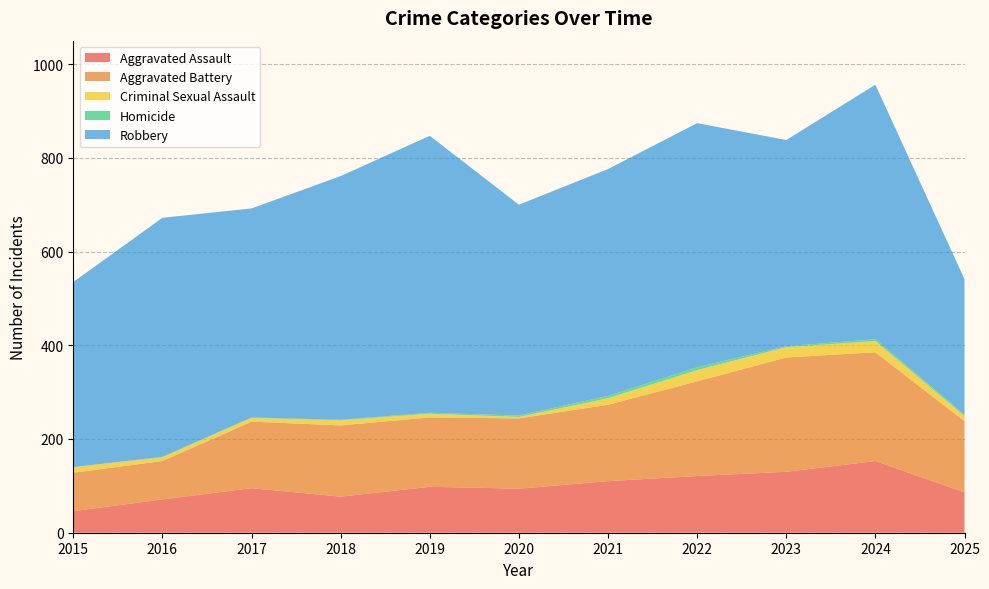

Reading left to right, list all the values displayed in this chart.

Aggravated Assault: 2015=46	2016=71	2017=95	2018=77	2019=98	2020=94	2021=110	2022=121	2023=130	2024=153	2025=86
Aggravated Battery: 2015=82	2016=82	2017=142	2018=152	2019=148	2020=150	2021=163	2022=202	2023=244	2024=232	2025=152
Criminal Sexual Assault: 2015=12	2016=8	2017=8	2018=11	2019=8	2020=3	2021=14	2022=24	2023=22	2024=24	2025=11
Homicide: 2015=0	2016=1	2017=1	2018=1	2019=2	2020=3	2021=5	2022=6	2023=2	2024=4	2025=3
Robbery: 2015=395	2016=510	2017=446	2018=520	2019=591	2020=450	2021=484	2022=521	2023=440	2024=543	2025=289